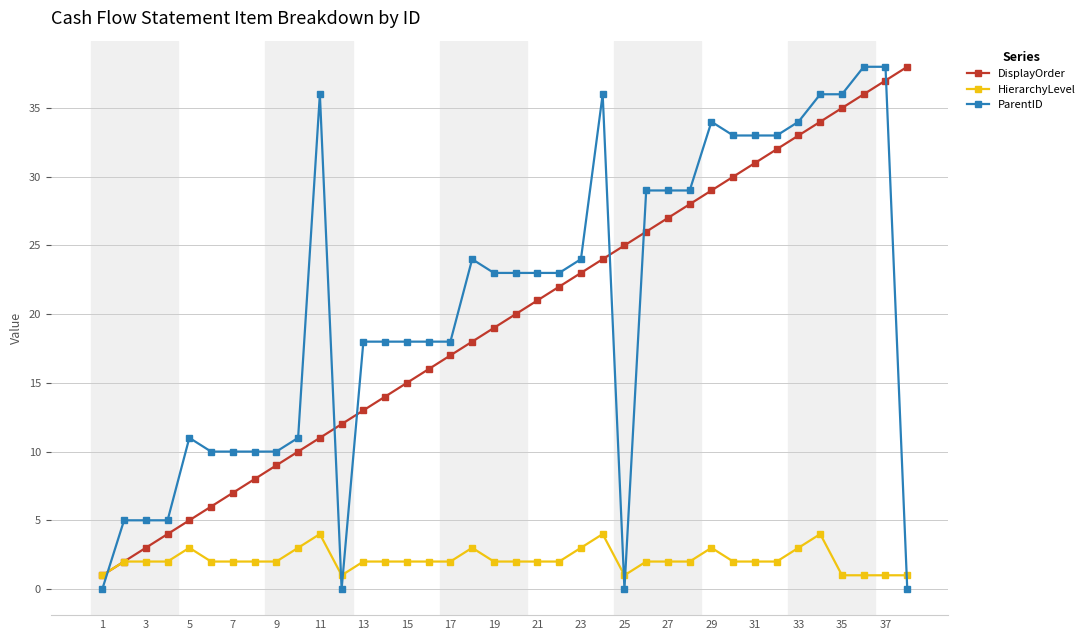

Is this an area chart (filled region under the line)?

No